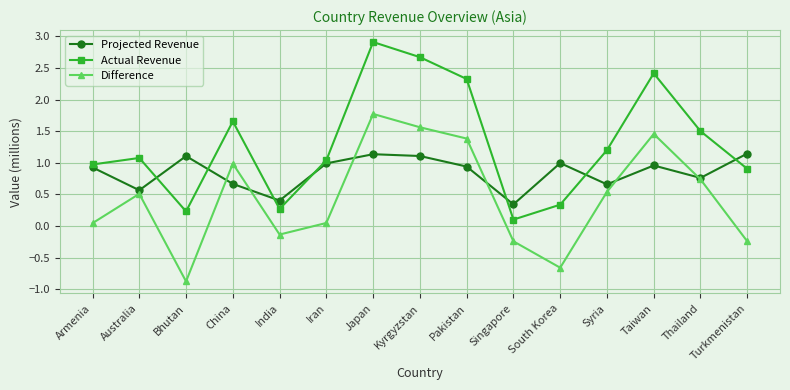

Rank the series at Pakistan from lowest to highest value.

Projected Revenue, Difference, Actual Revenue